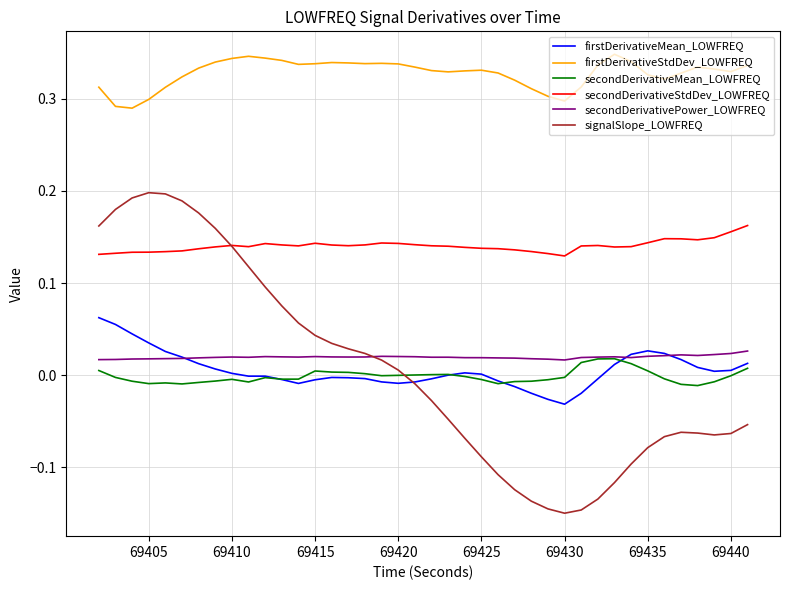

Which series has the widest spread of values?

signalSlope_LOWFREQ